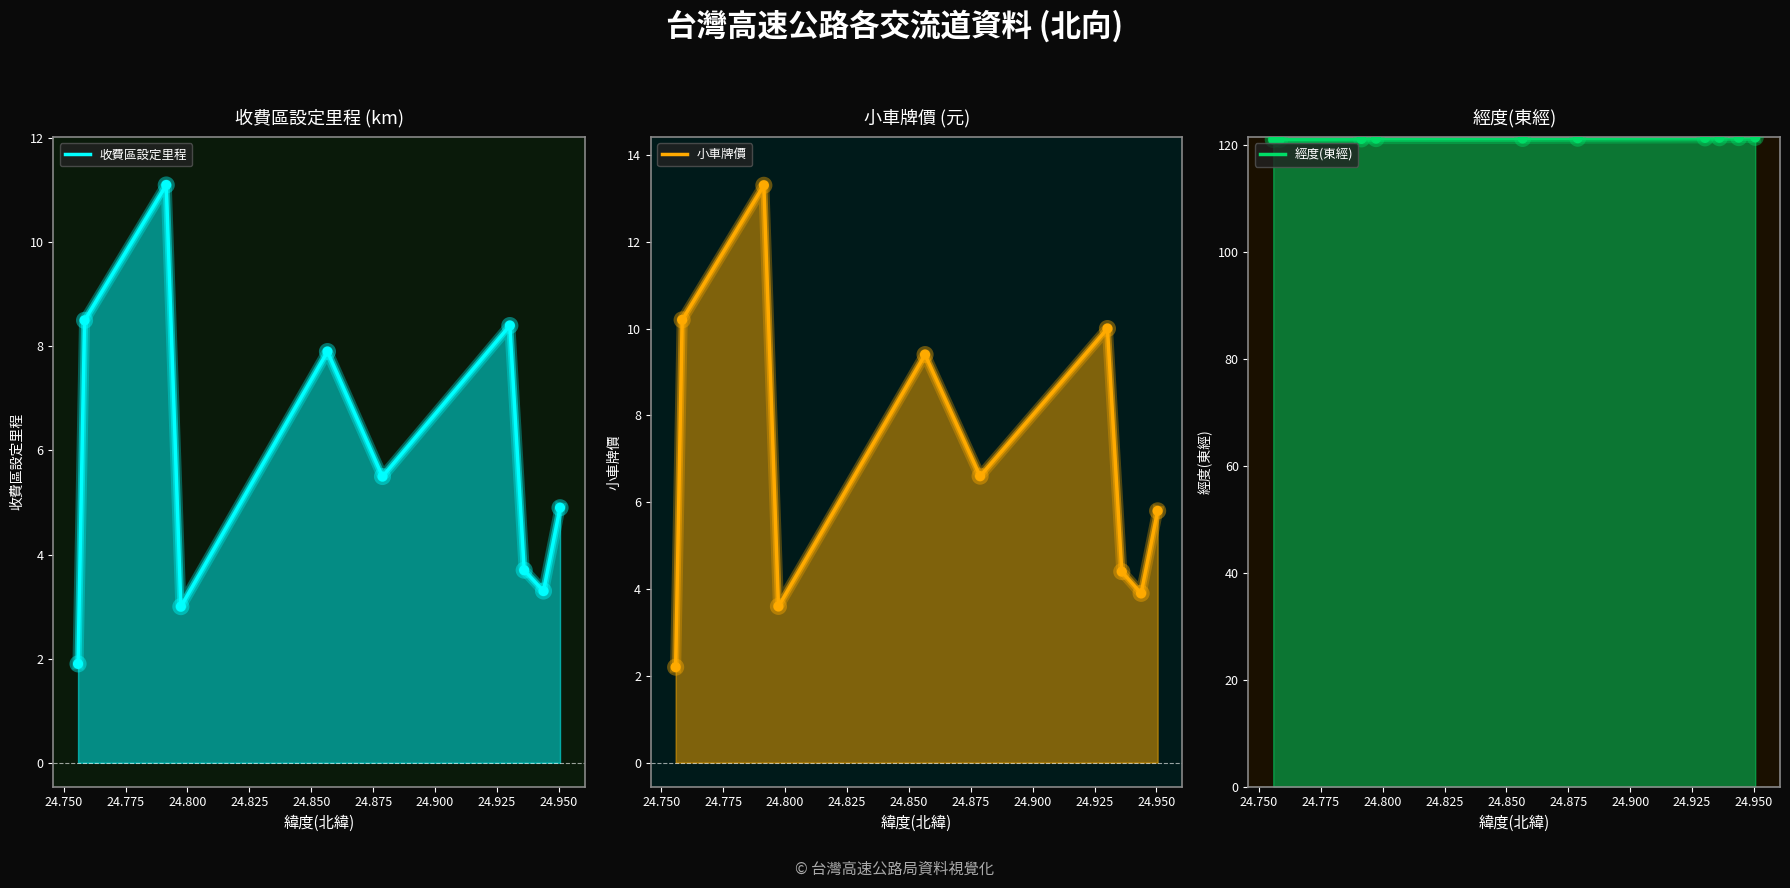

At how many categories does at least one series exceed 83?

10